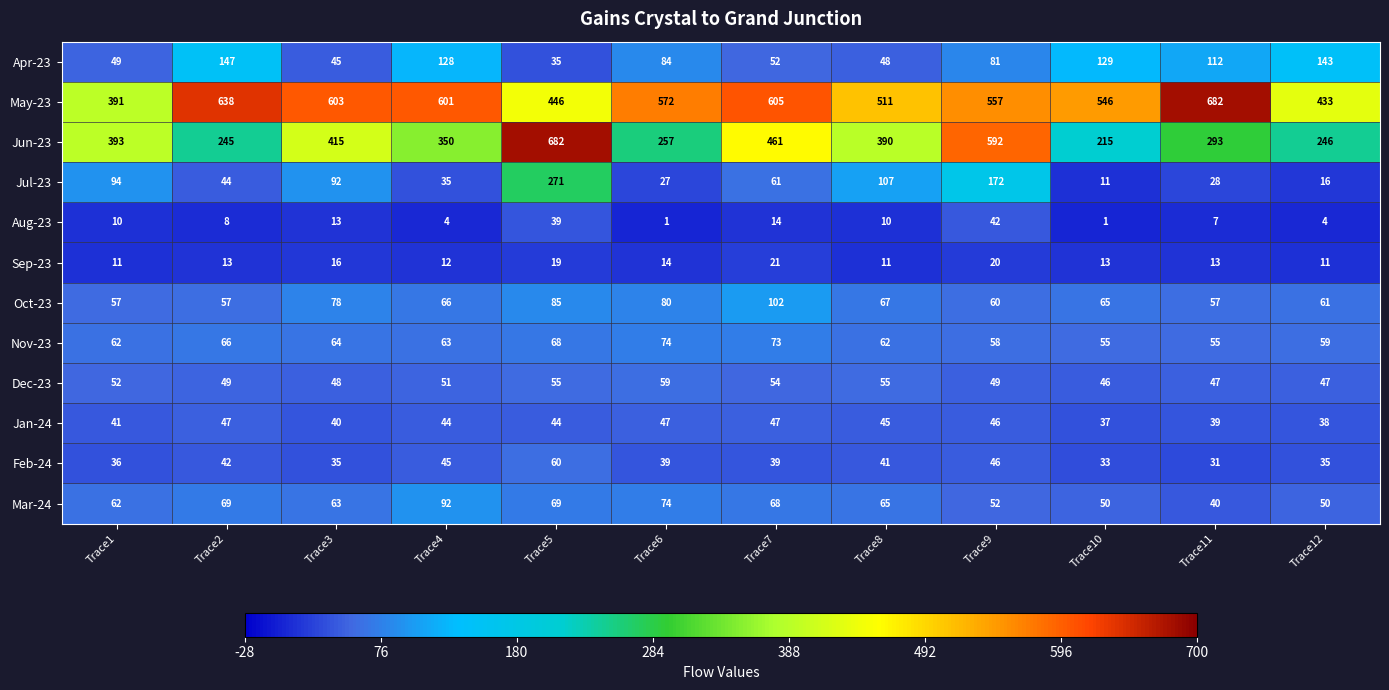

Which series has the largest total across all categories?

May-23